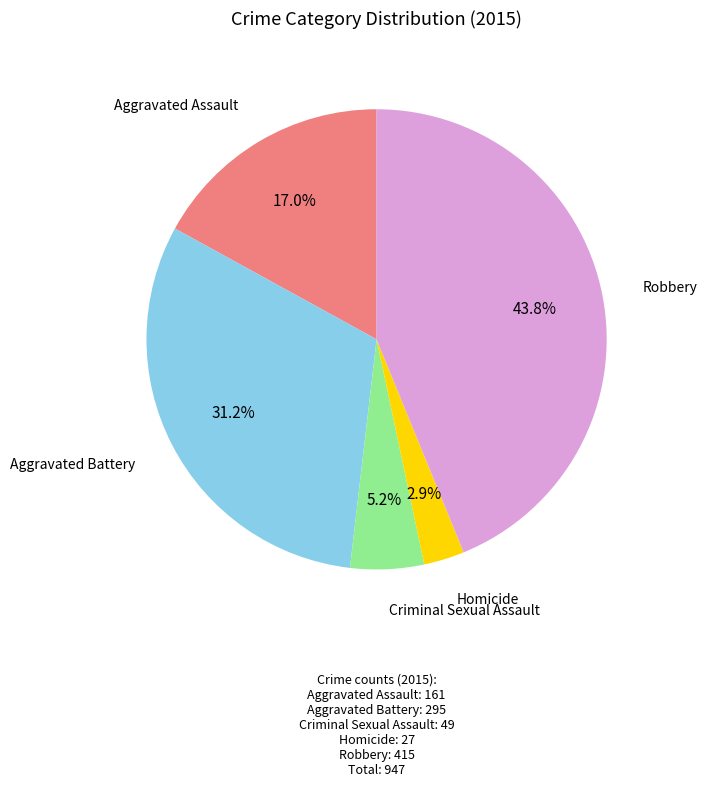

Is there any slice that represents more than half of the pie?

No